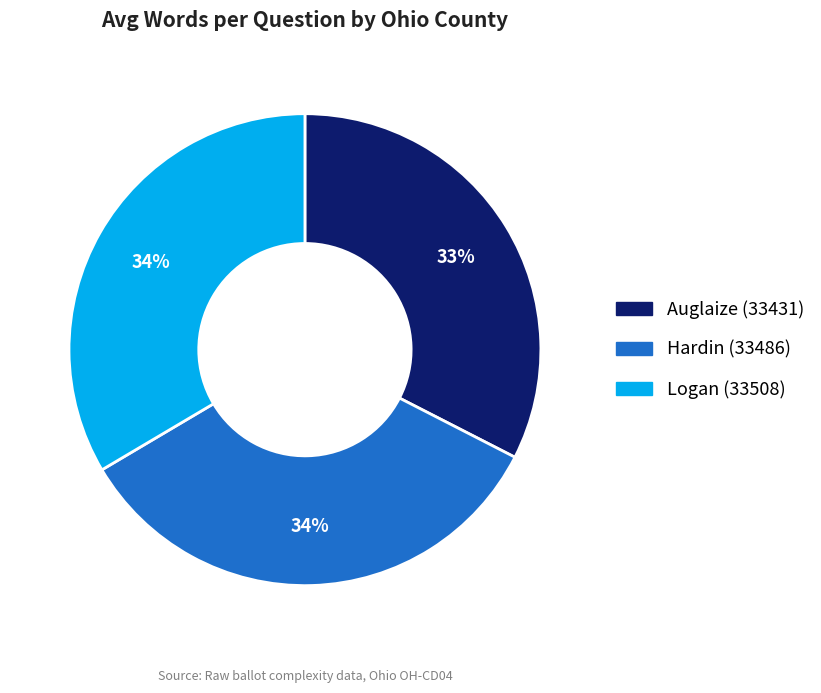

Do Auglaize (33431) and Hardin (33486) together represent more than half of the pie?

Yes